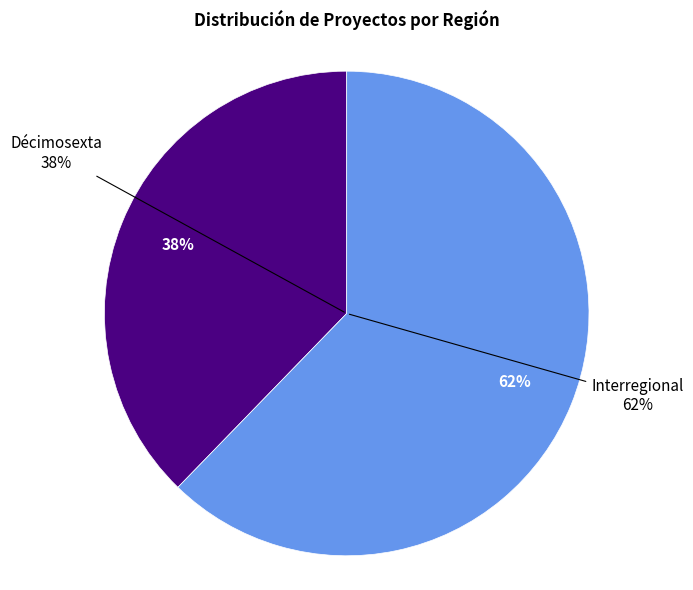

Is it true that Interregional is 62% of the pie?

True